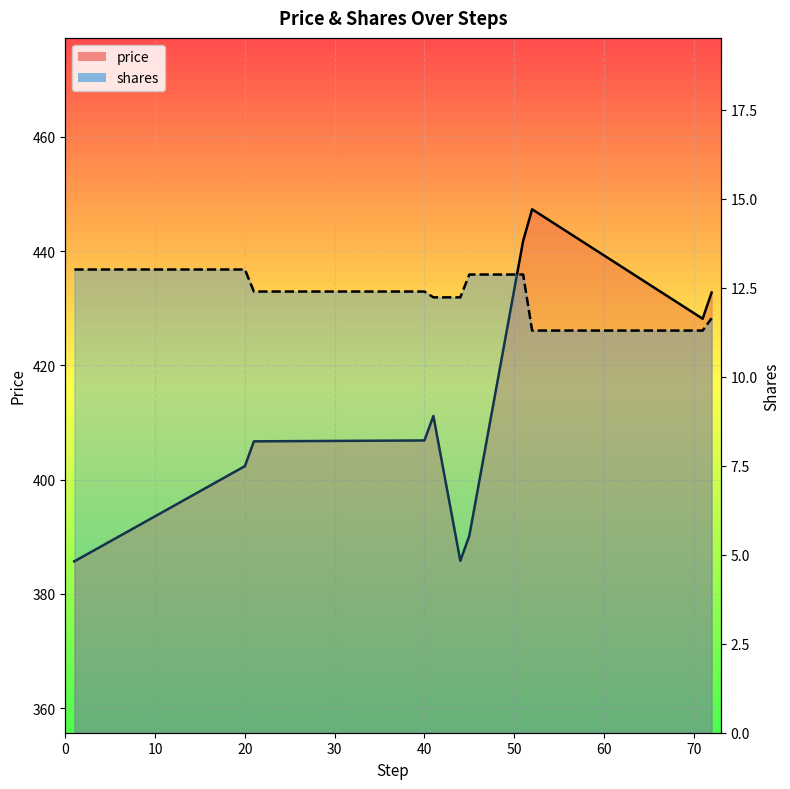

At which label does shares first exceed 12?

1